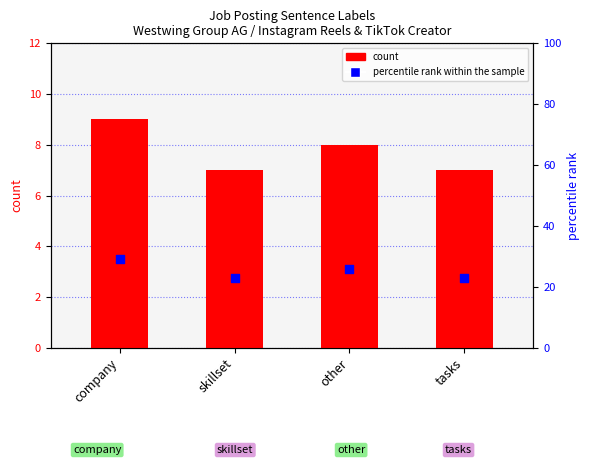

At how many categories does at least one series exceed 18?

4